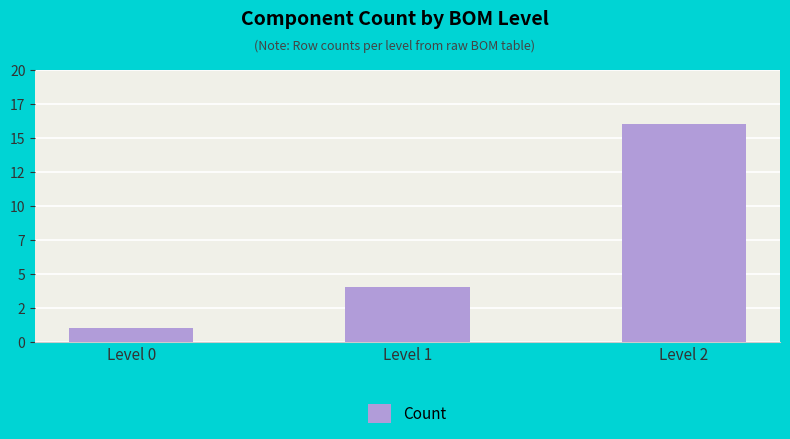

What is the value of the 3rd bar from the left?

16